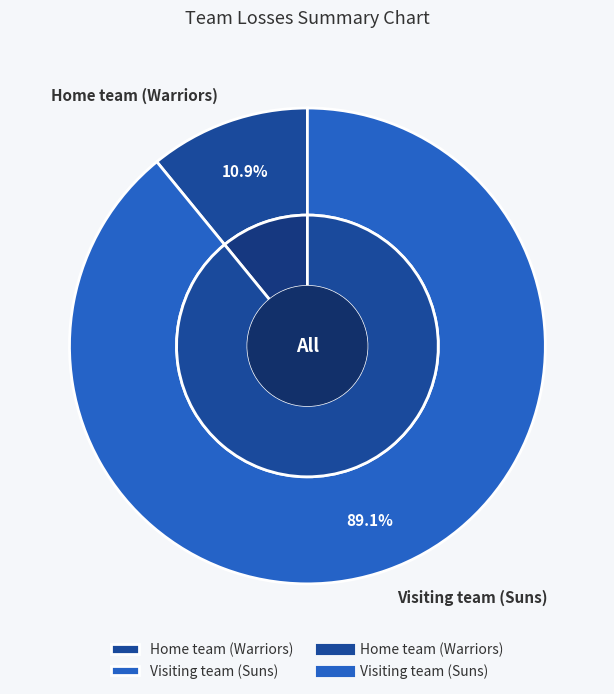

Which has a higher value, Home team (Warriors) or Visiting team (Suns)?

Visiting team (Suns)